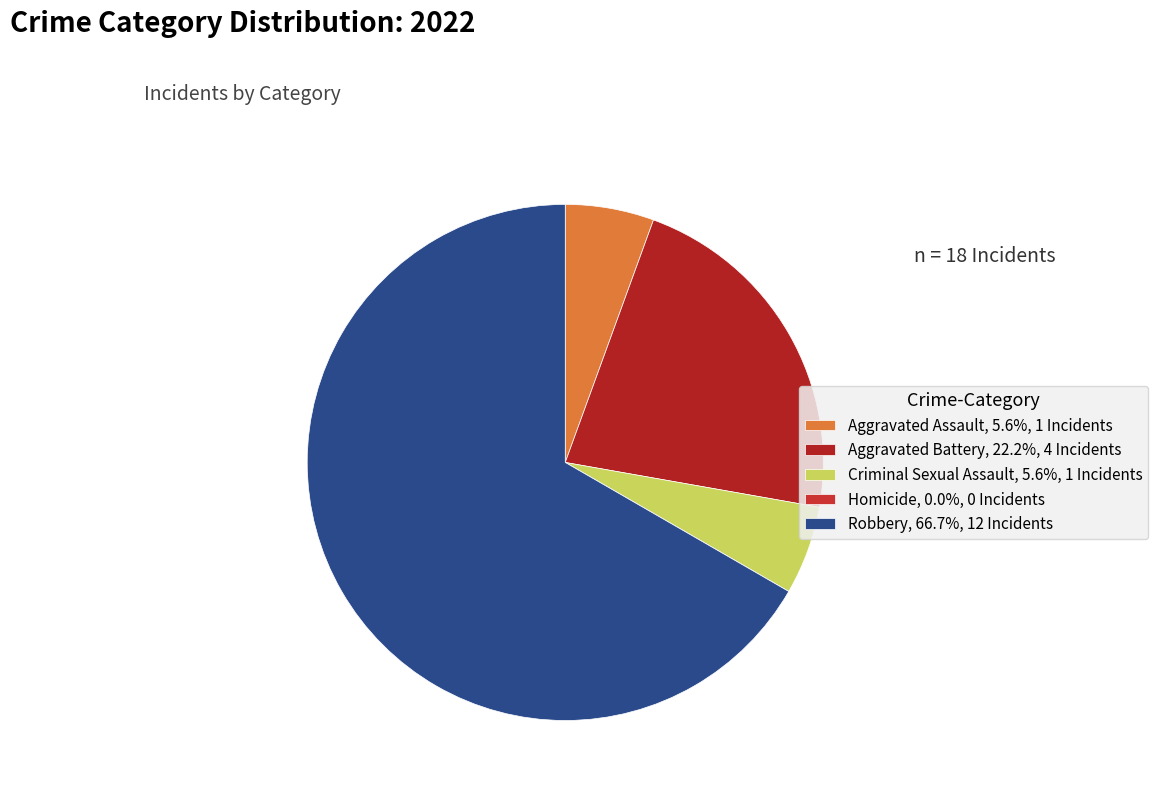

True or false: Robbery accounts for 55% of the total.

False